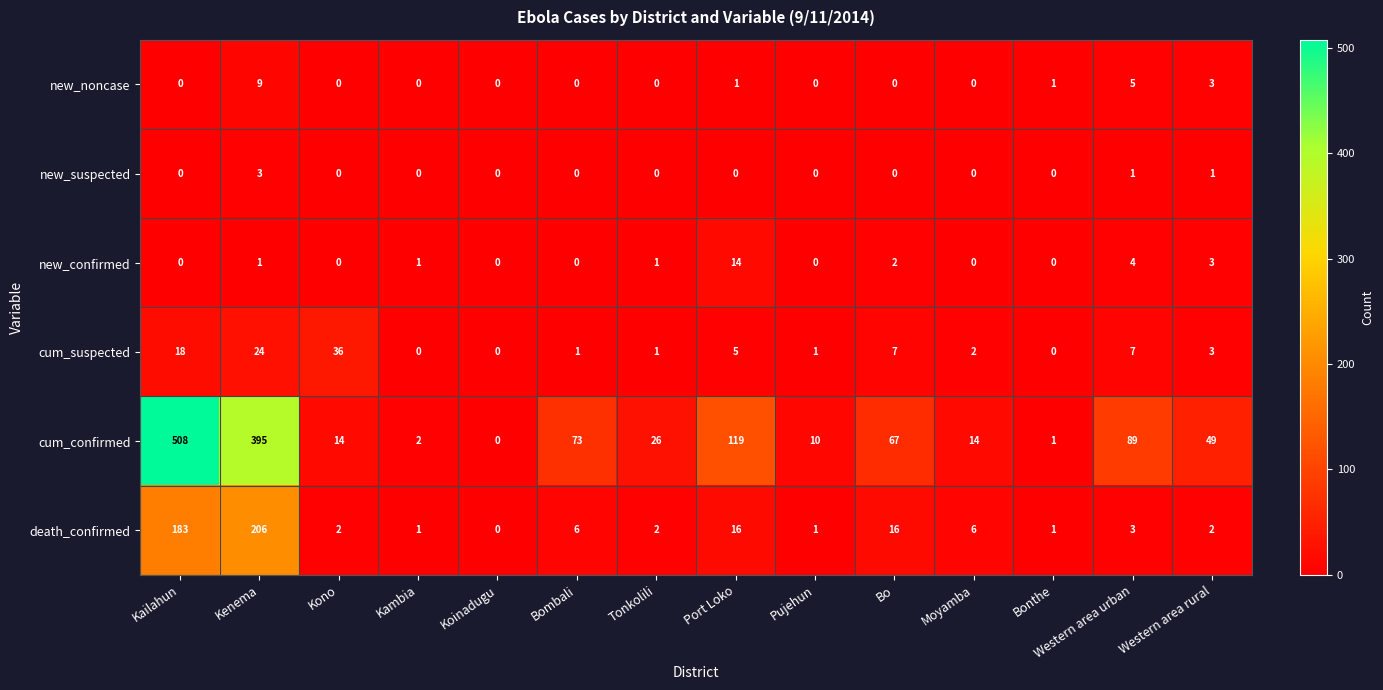

Between Bo and Moyamba, which series saw the biggest shift?

cum_confirmed